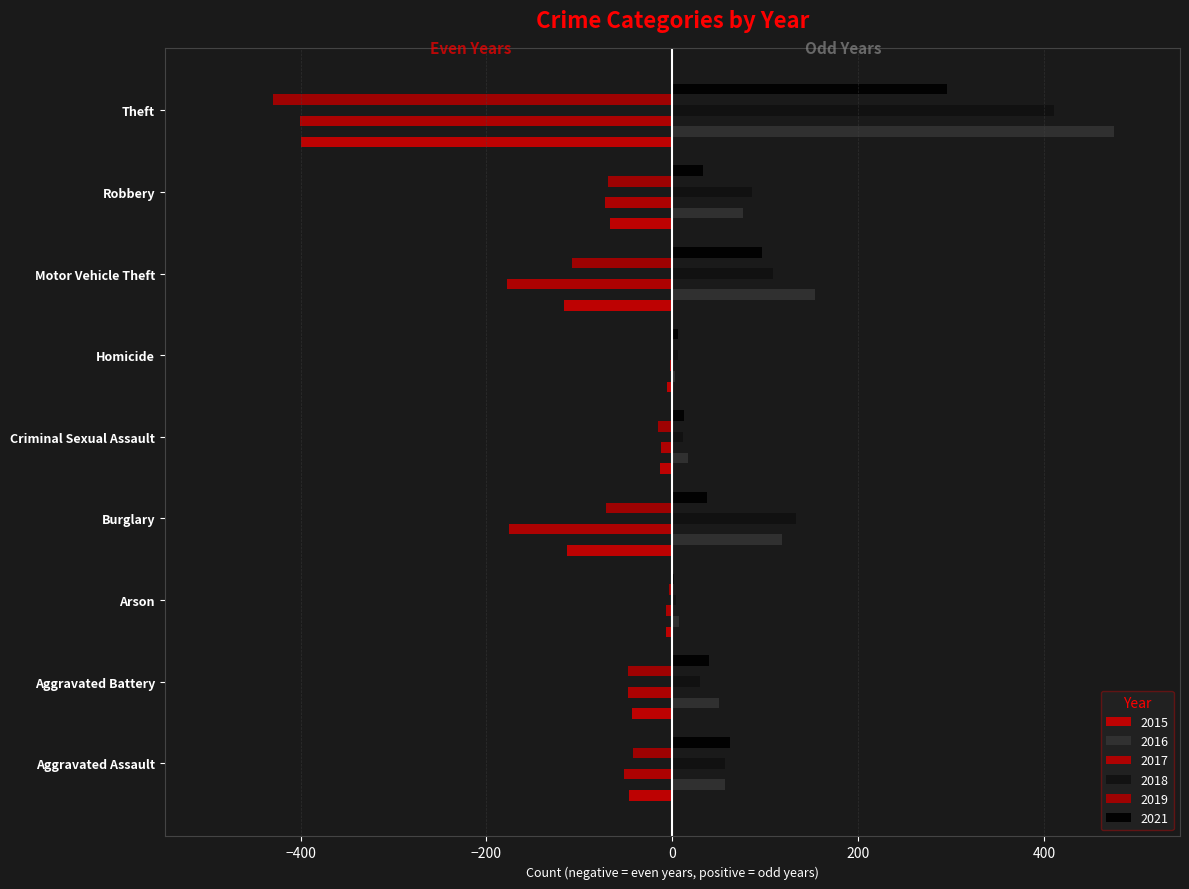

Count the number of data series in this chart.

6